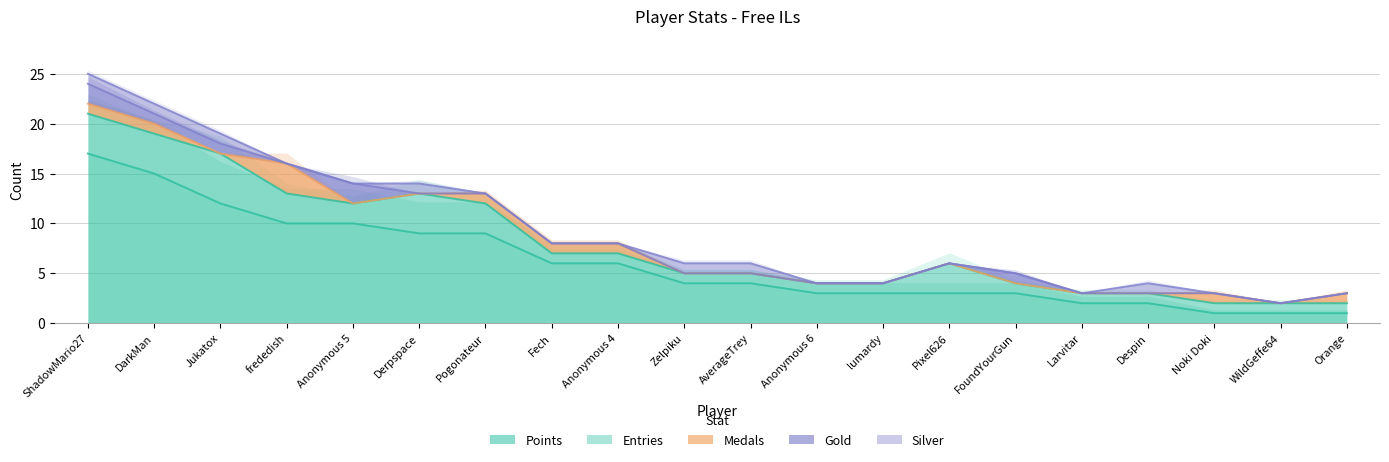

Is it true that Points equals 1 at Noki Doki?

True